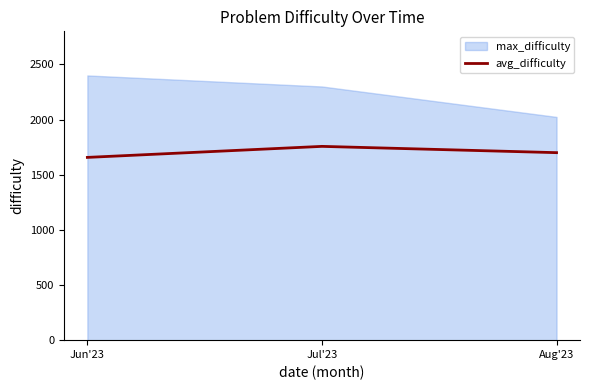

Count the number of categories in the chart.

3